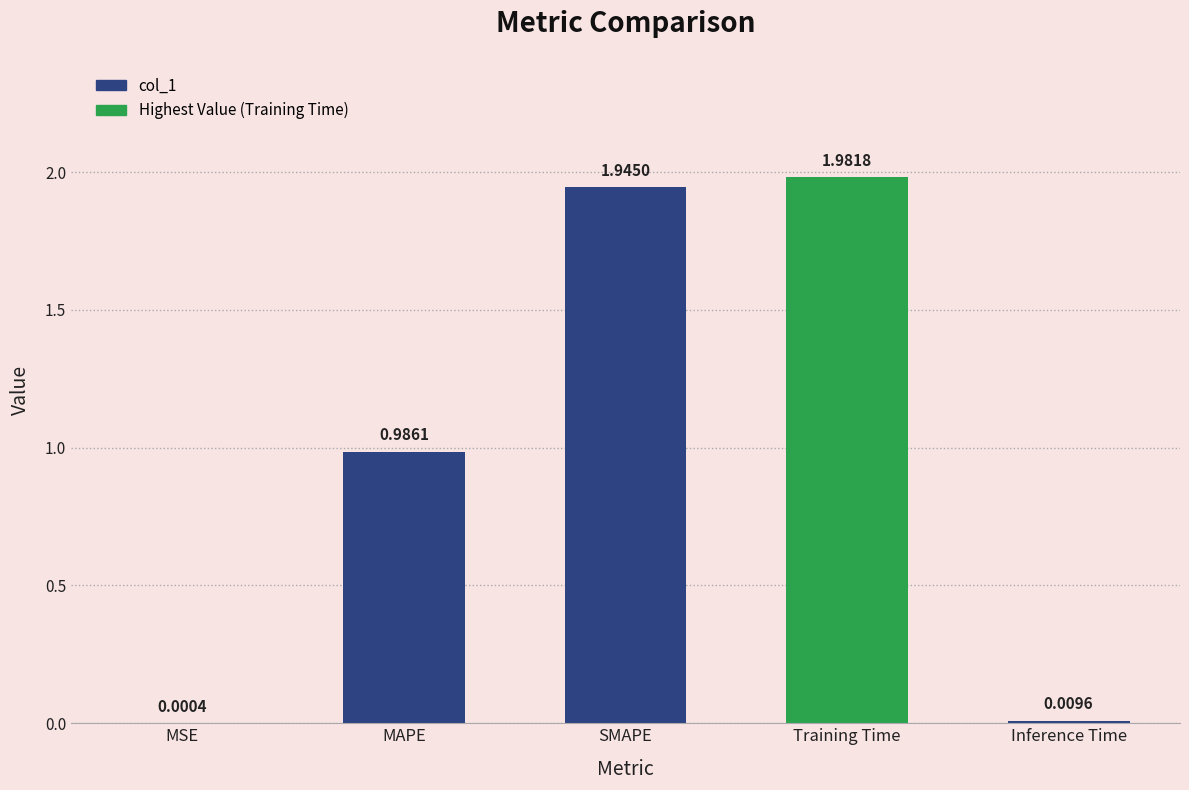

What is the change in value from MSE to MAPE?

+1.0